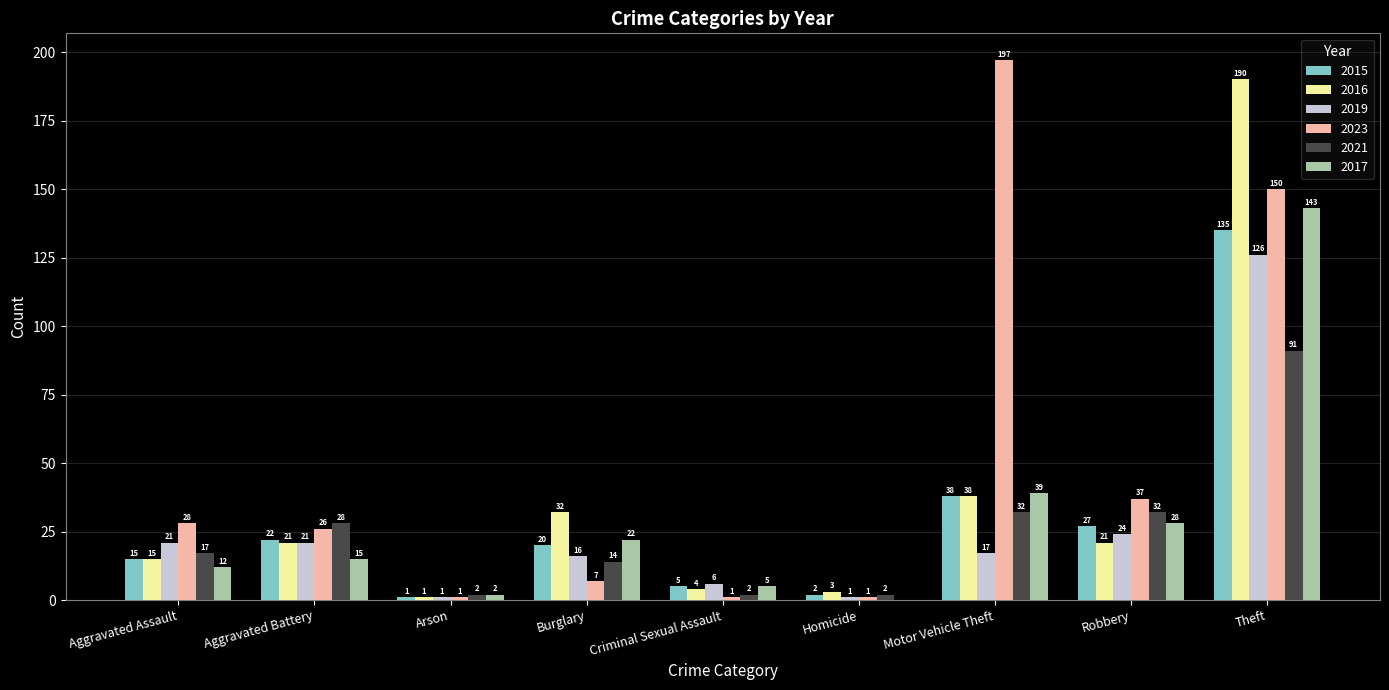

What is the highest value of the 2019 series?

126